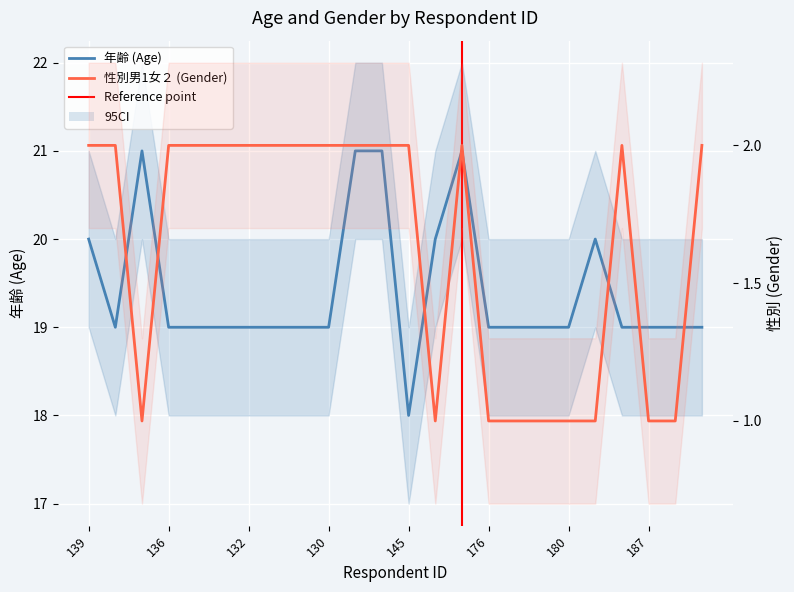

The value of 年齢 at 136 is 29. True or false?

False